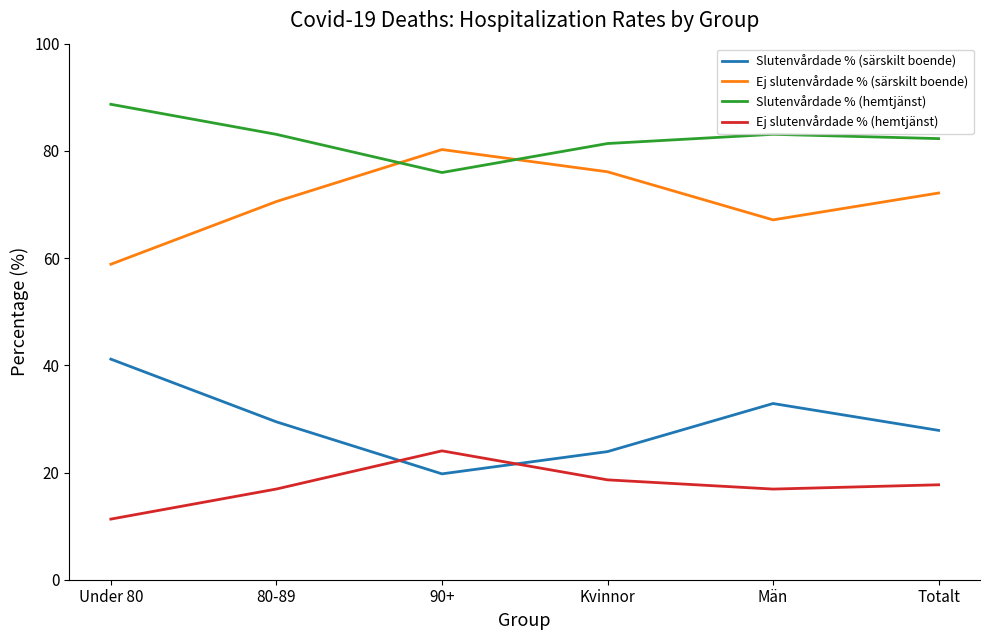

What position from the left is 90+?

3